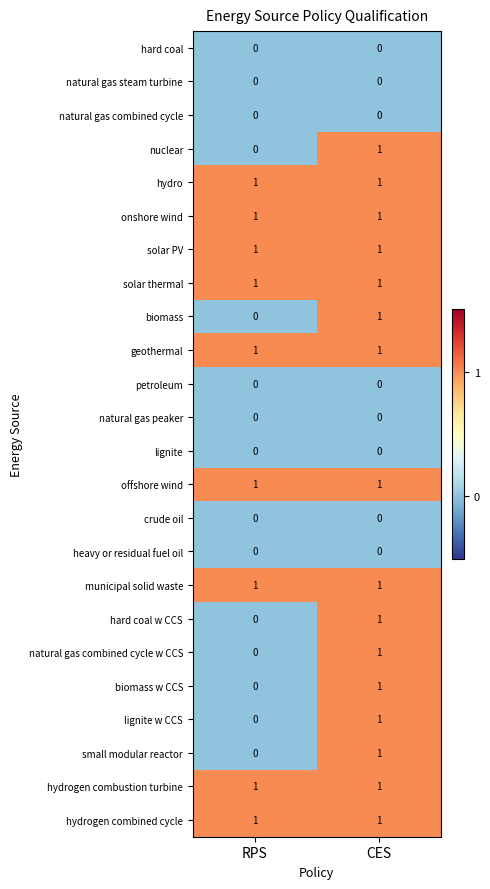

At which category is the sum across all series the highest?

CES